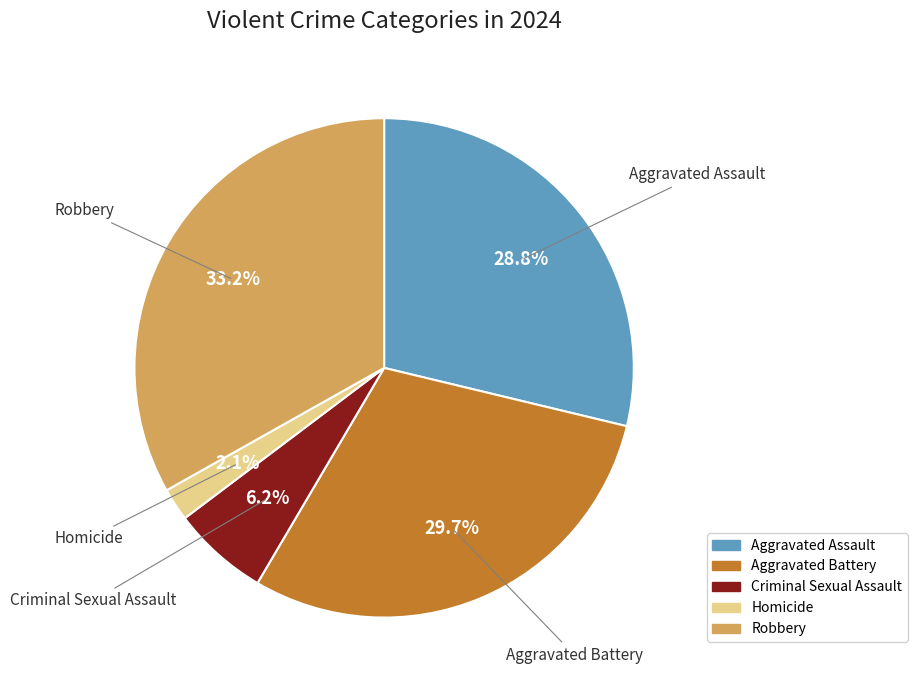

What is the ratio of the value at Homicide to the value at Robbery?

0.1